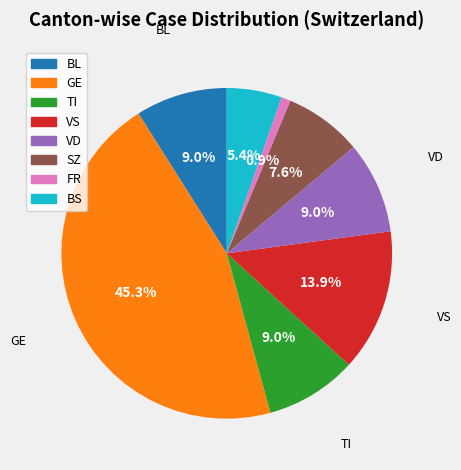

Is there a majority slice in this chart?

No